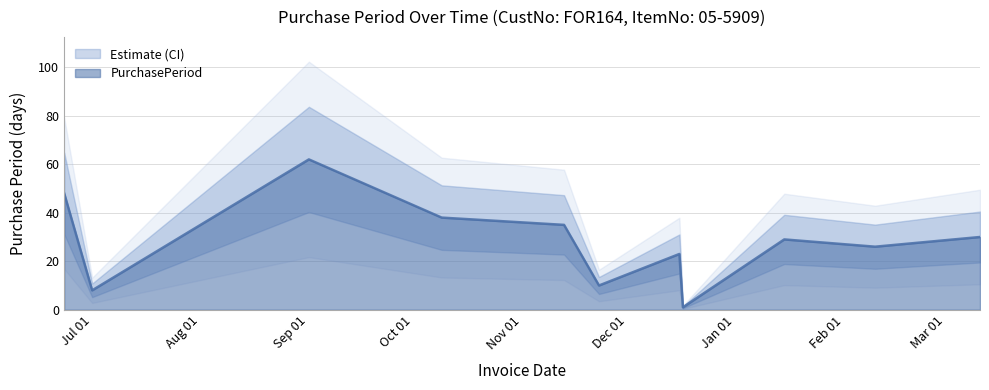

The chart shows a value of 30 at 2016-03-11. True or false?

True